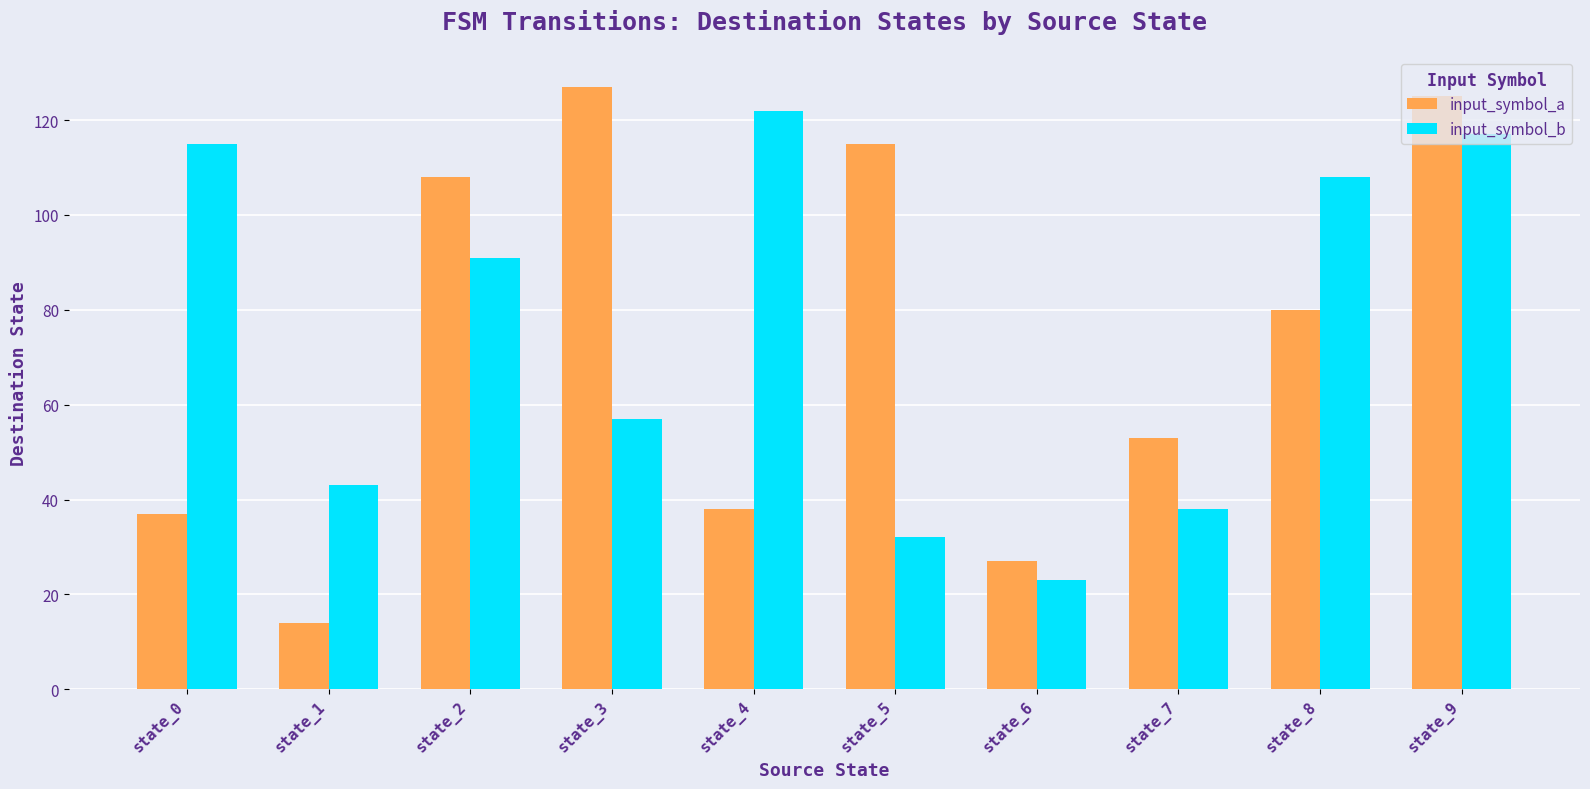

How many bars are there in total?

20